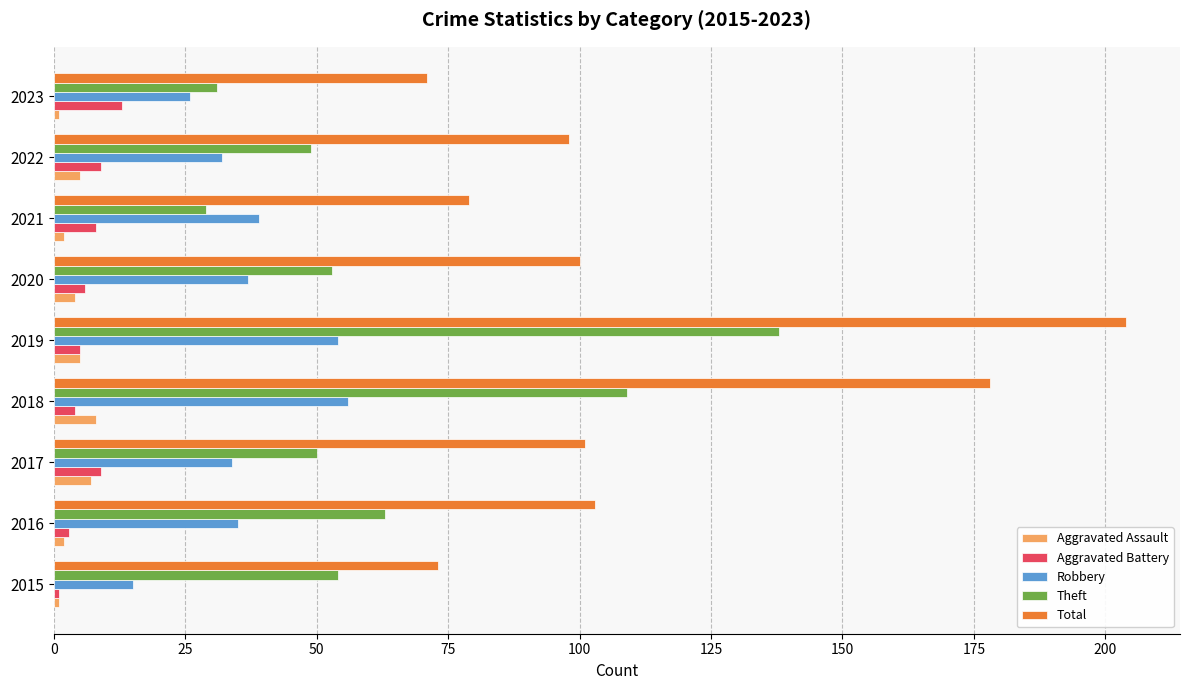

How many data points does each series have?

9